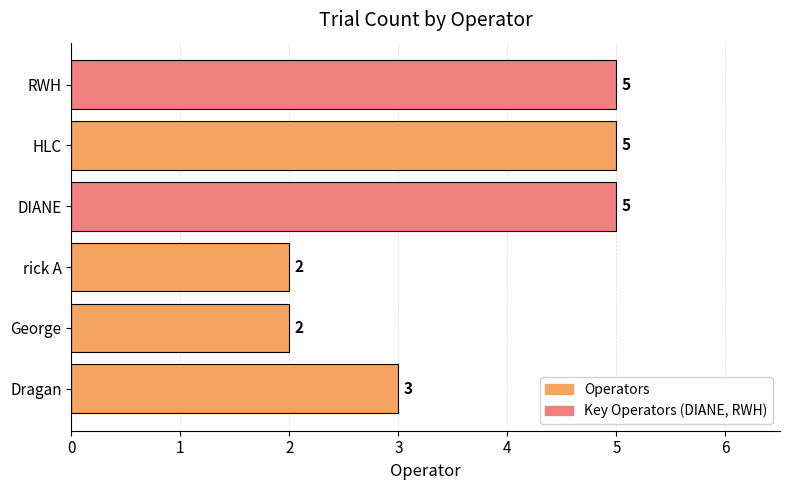

What is the sum of the values at Dragan and George?

5